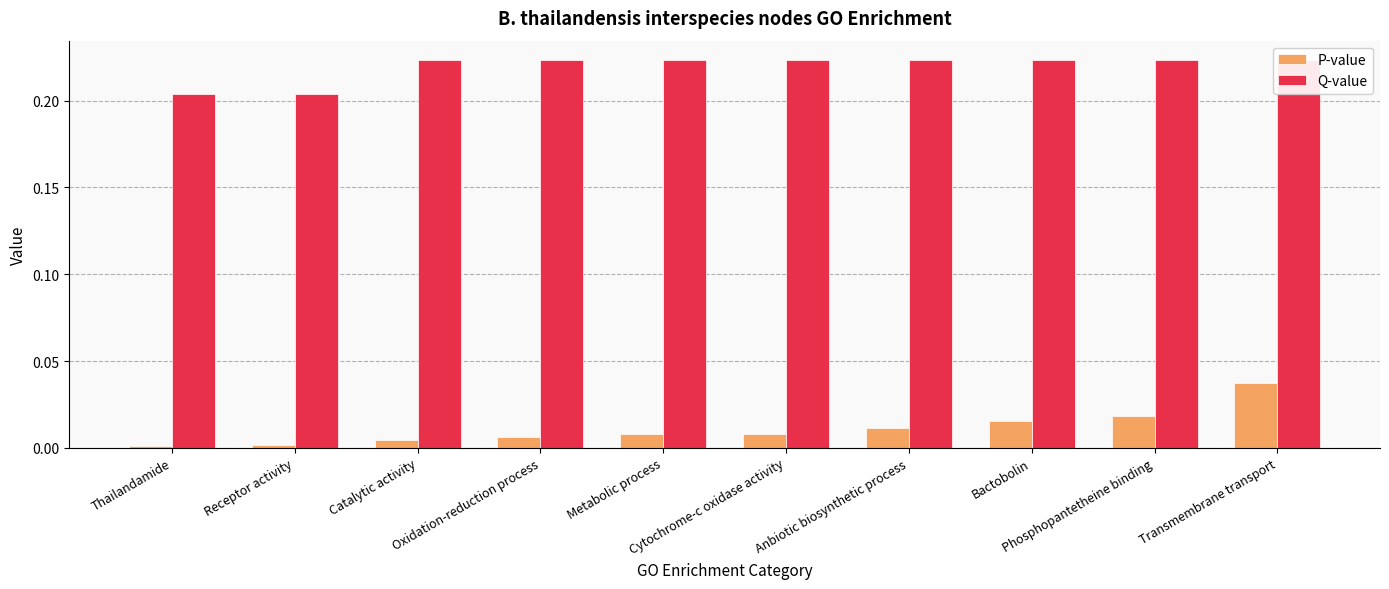

What is the total value across all series at Anbiotic biosynthetic process?

0.2